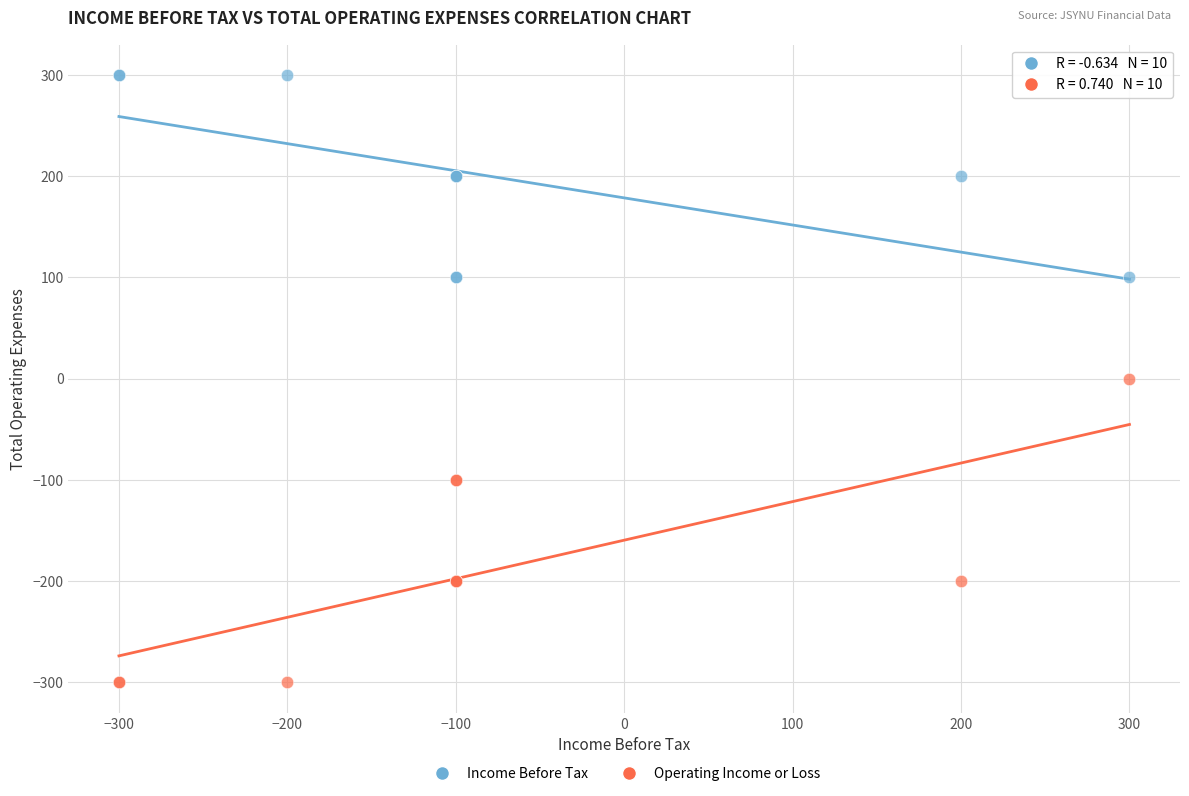

Which series reaches the maximum Y coordinate?

Income Before Tax